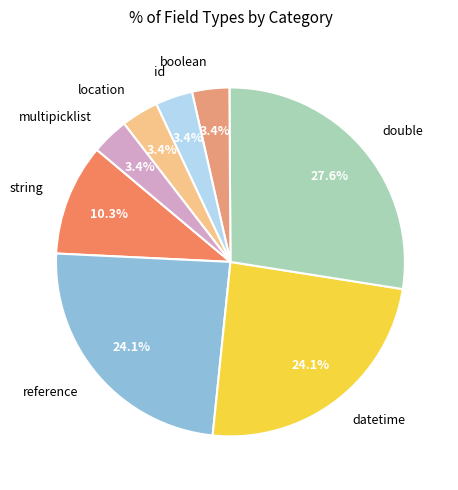

How many segments does this pie chart have?

8